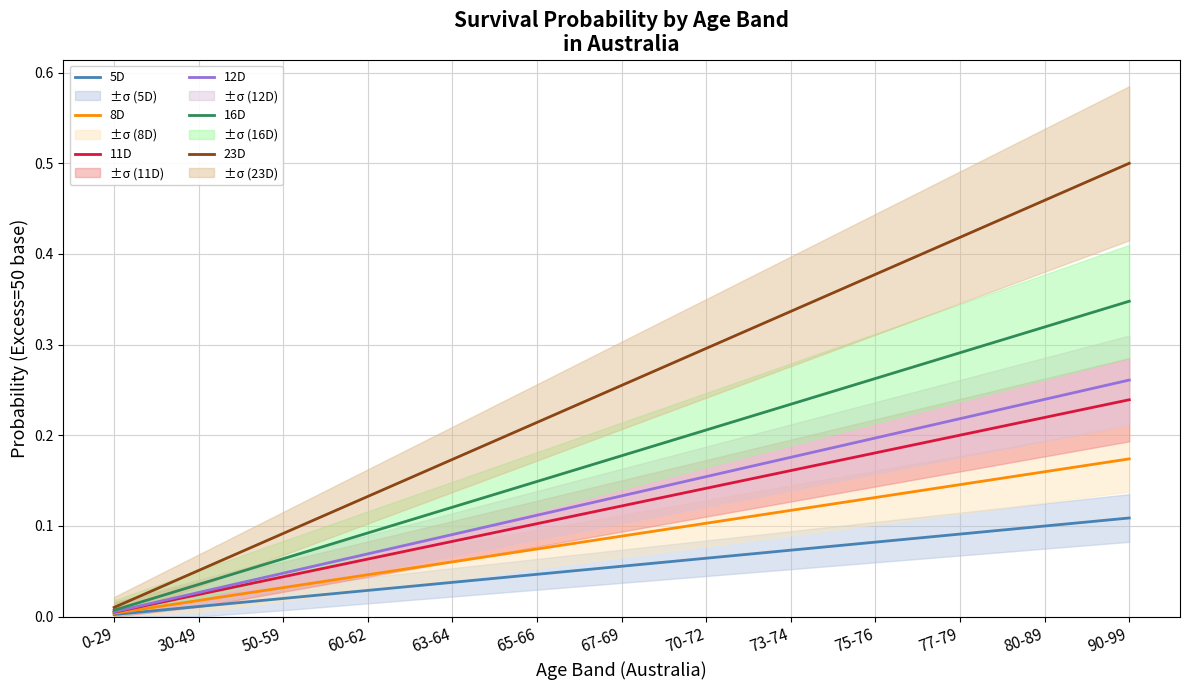

The 16D series shows 0.5 at 90-99. True or false?

False